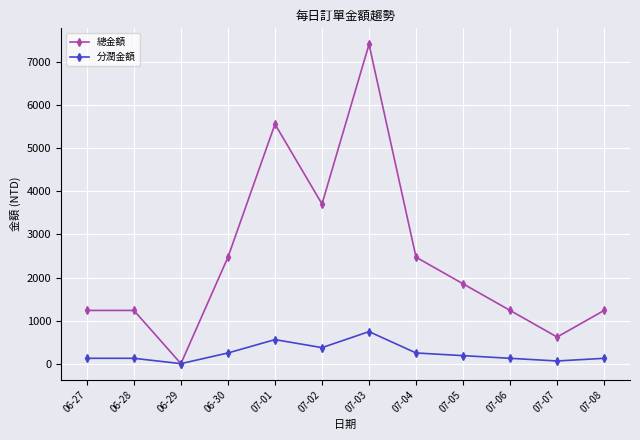

Where is 總金額 nearest to the value 3708?

07-02